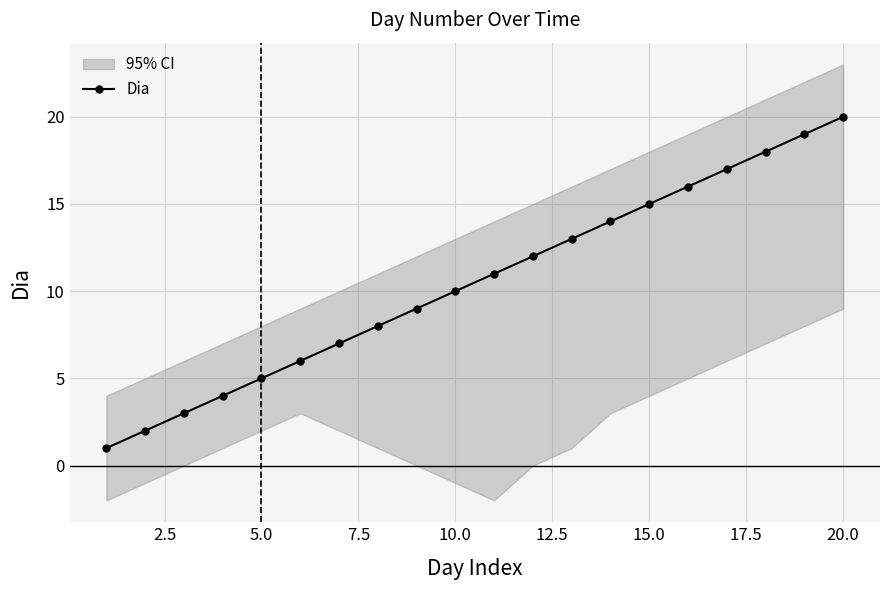

What is the greatest value displayed?

20